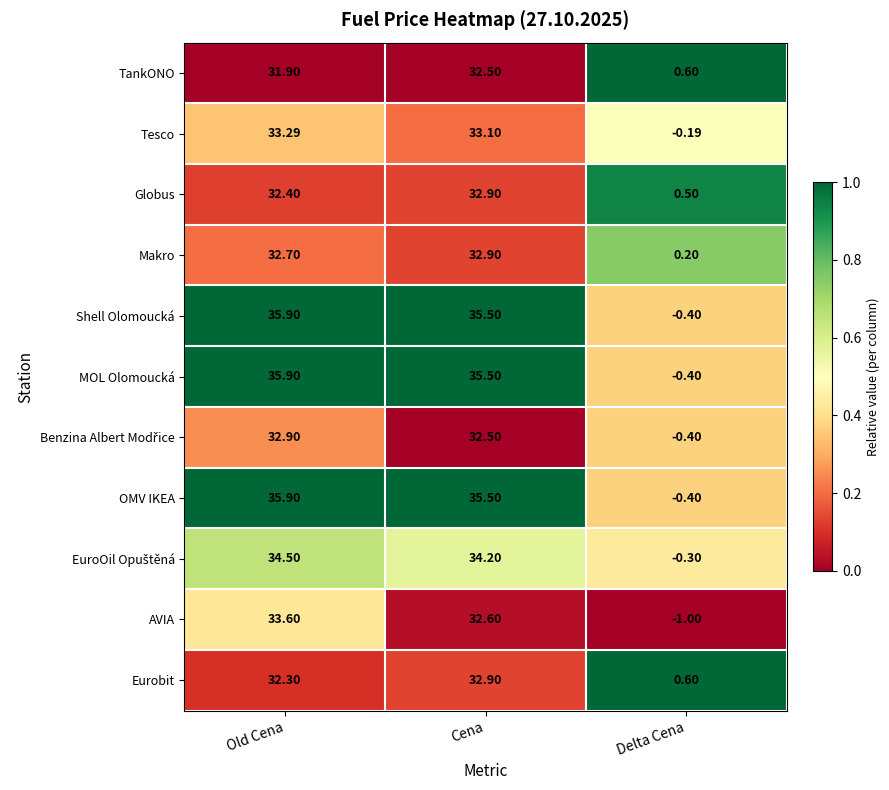

Where does the Makro series first go above 32?

Old Cena